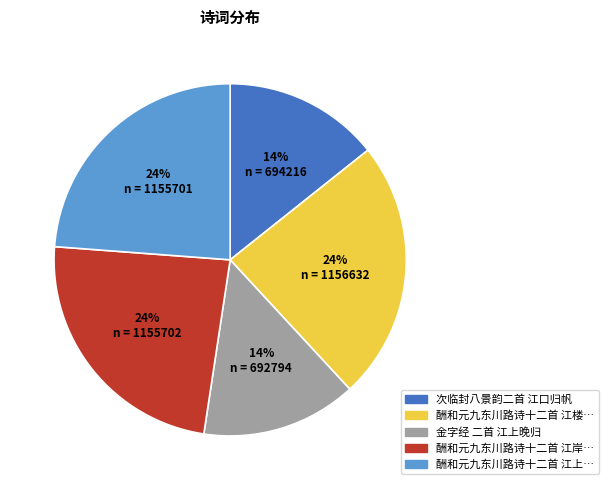

Is there any slice that represents more than half of the pie?

No